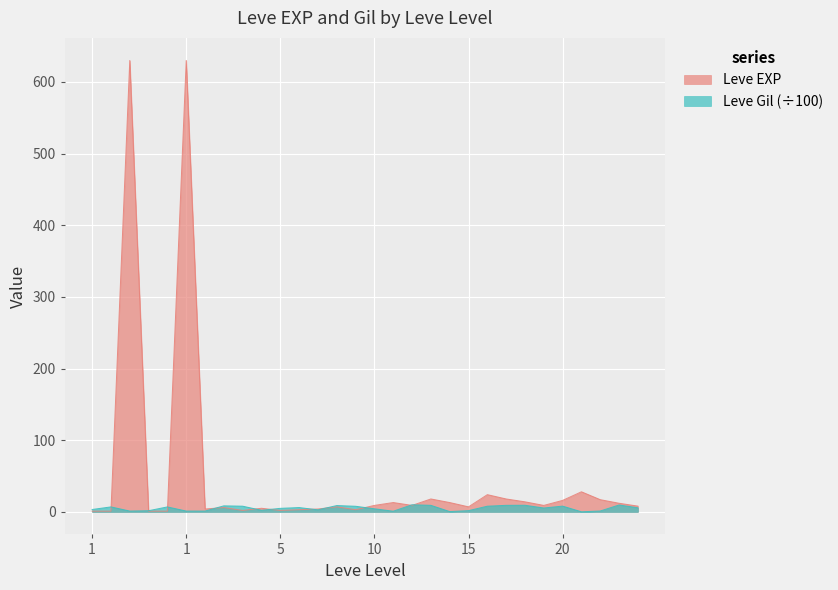

How many interior local valleys does the Leve EXP series have?

7